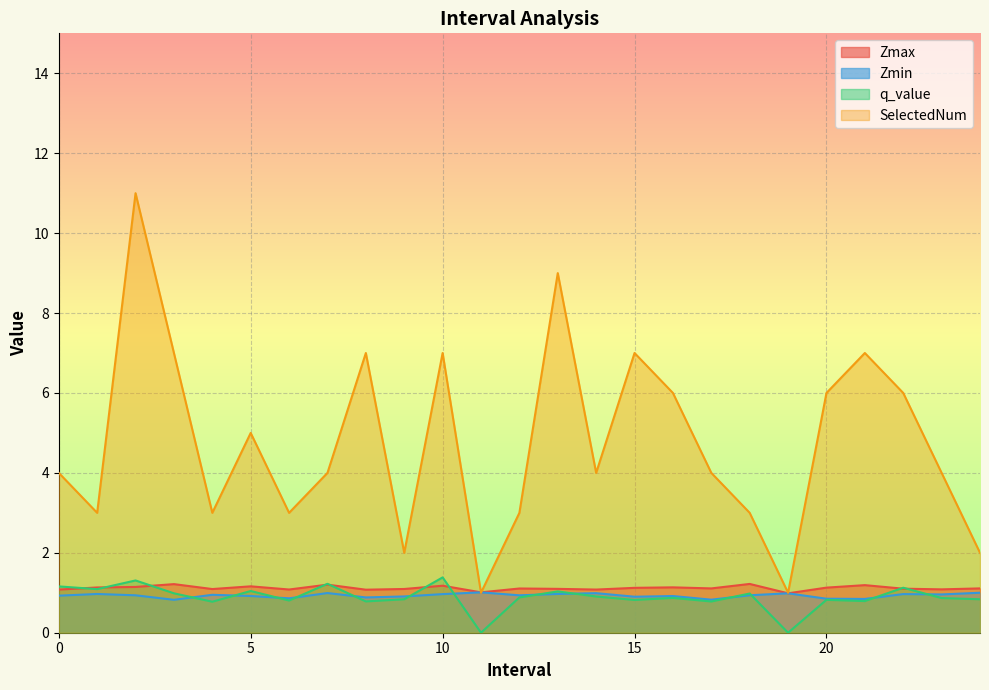

How many SelectedNum values are between 3 and 7?

19